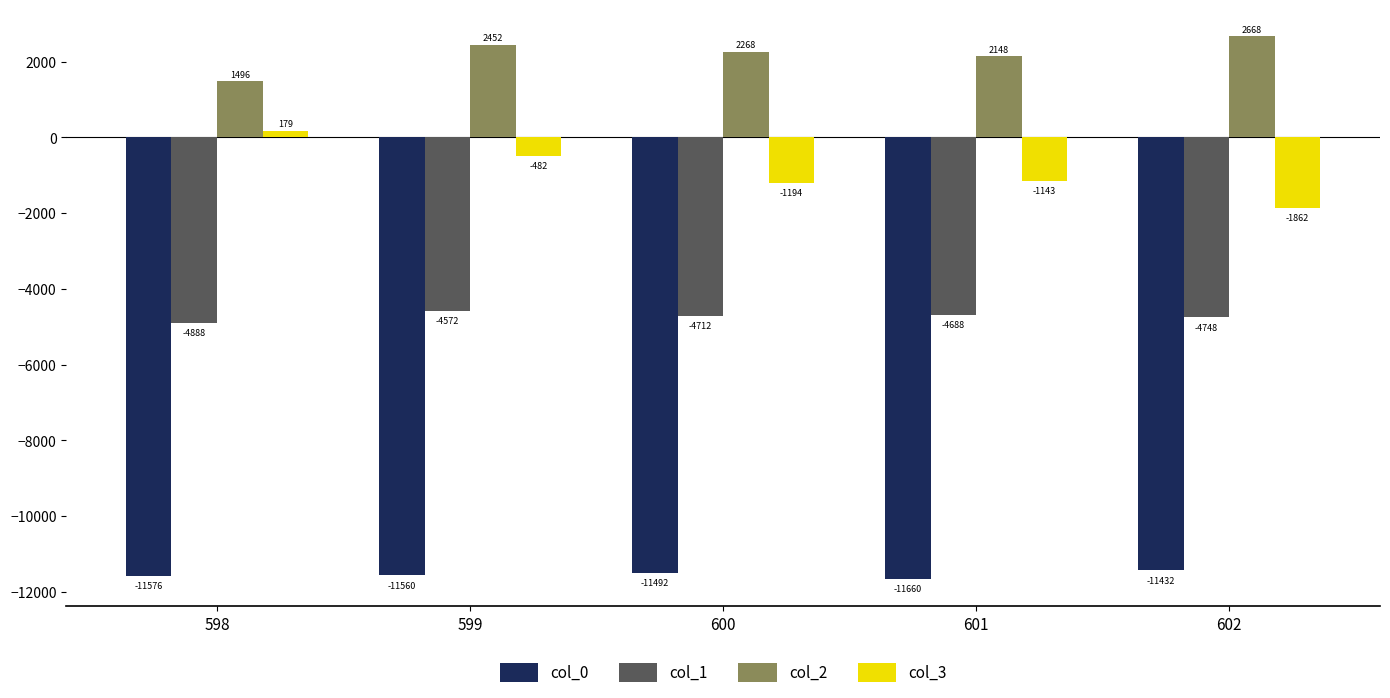

Reading left to right, what are all the values shown in this chart?

col_0: -11576	-11560	-11492	-11660	-11432
col_1: -4888	-4572	-4712	-4688	-4748
col_2: 1496	2452	2268	2148	2668
col_3: 179	-482	-1194	-1143	-1862